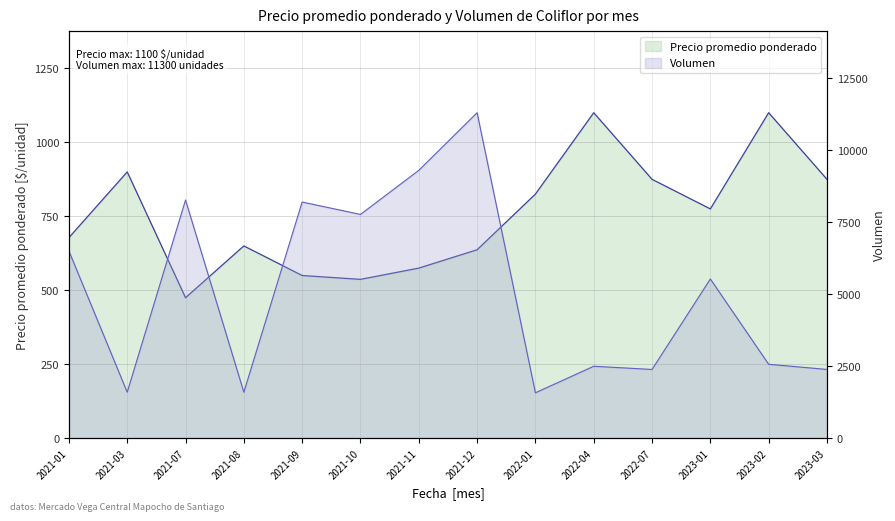

The value of Volumen at 2021-09 is 12203. True or false?

False